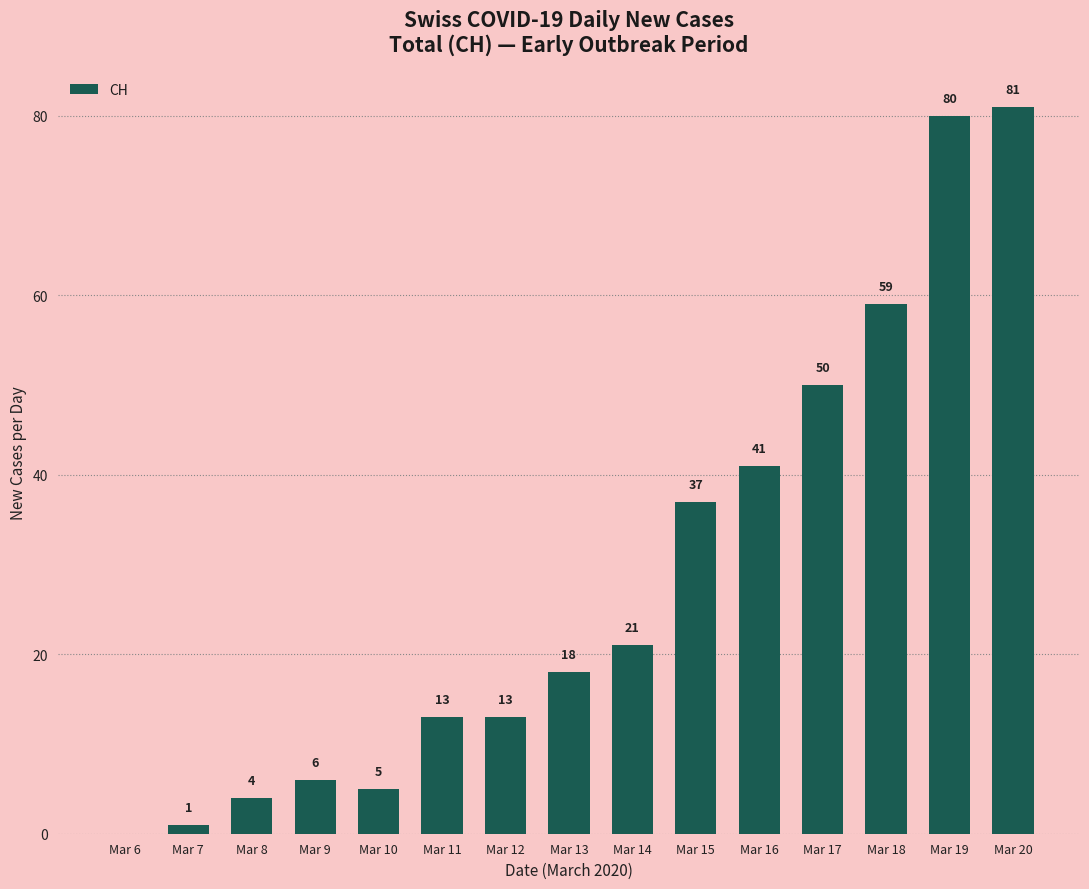

How many data points does each series have?

15